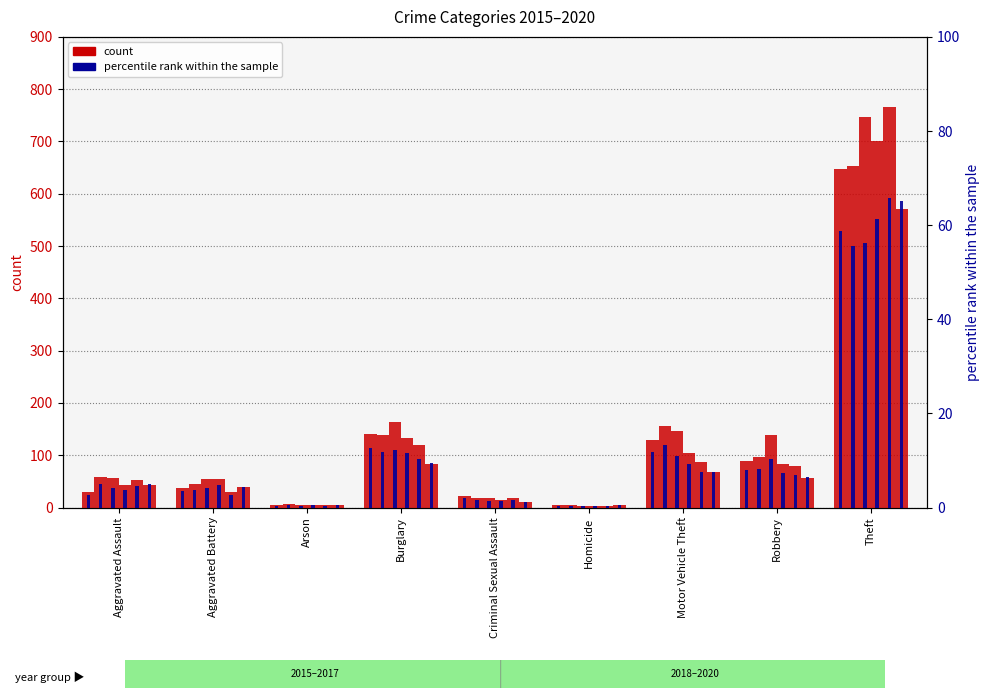

At which category is the sum across all series the highest?

Theft